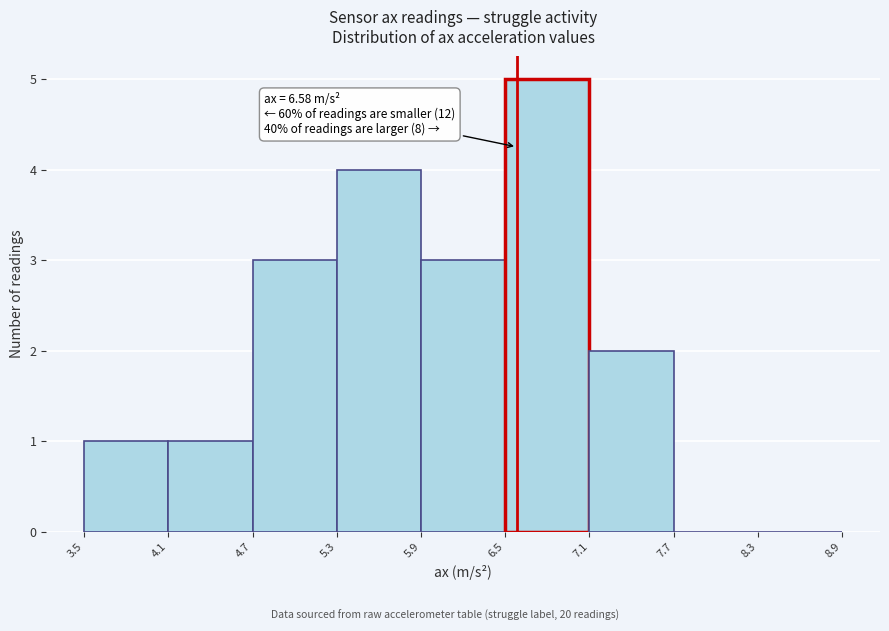

Over which range of the x-axis is the bar tallest?

6.5 to 7.1